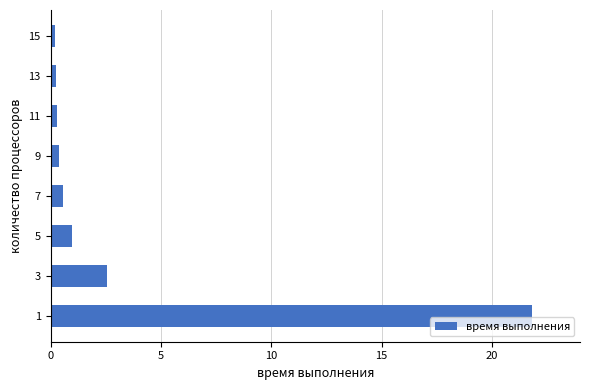

Are the bars horizontal?

Yes